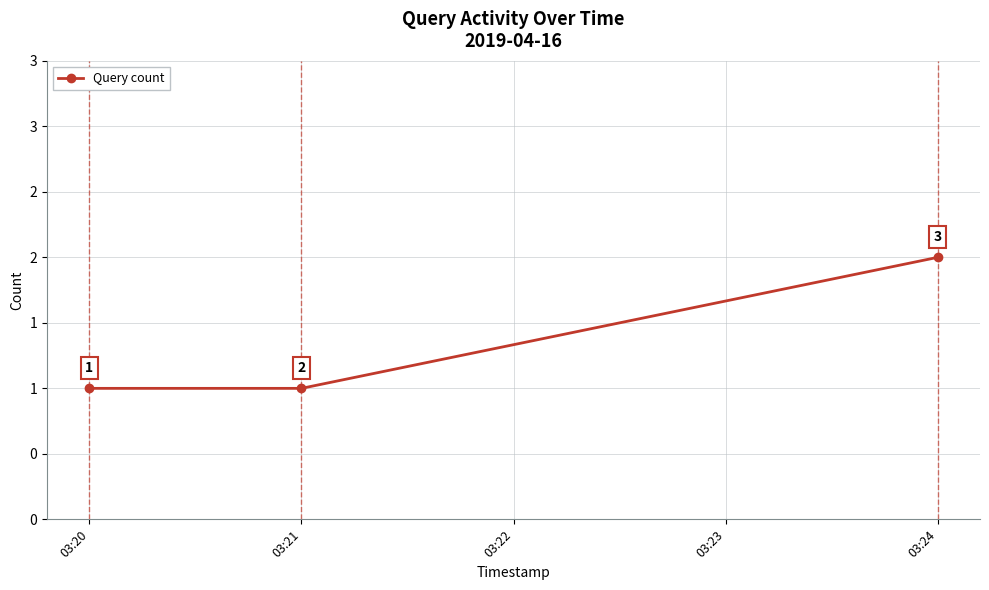

Is this an area chart (filled region under the line)?

No